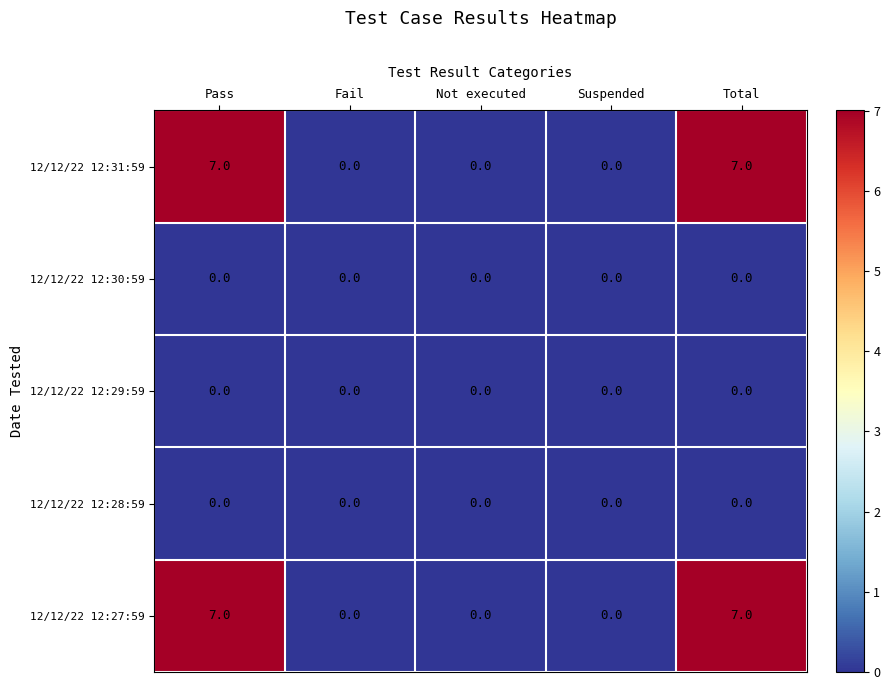

What is the maximum value shown in the chart?

7